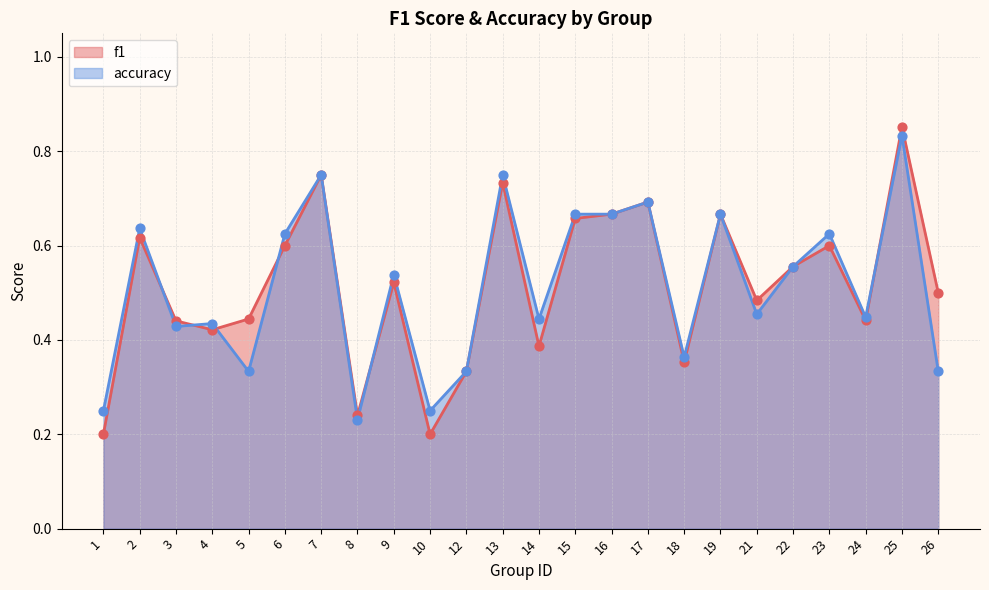

At how many categories does at least one series exceed 0?

24